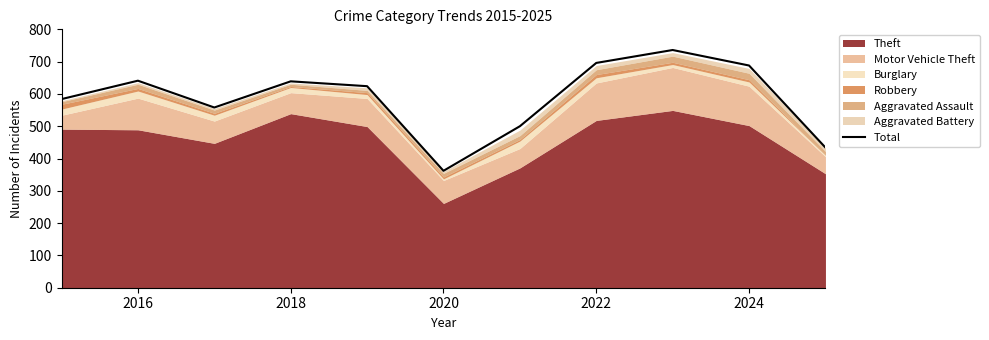

What is the lowest value of the Total series?

362